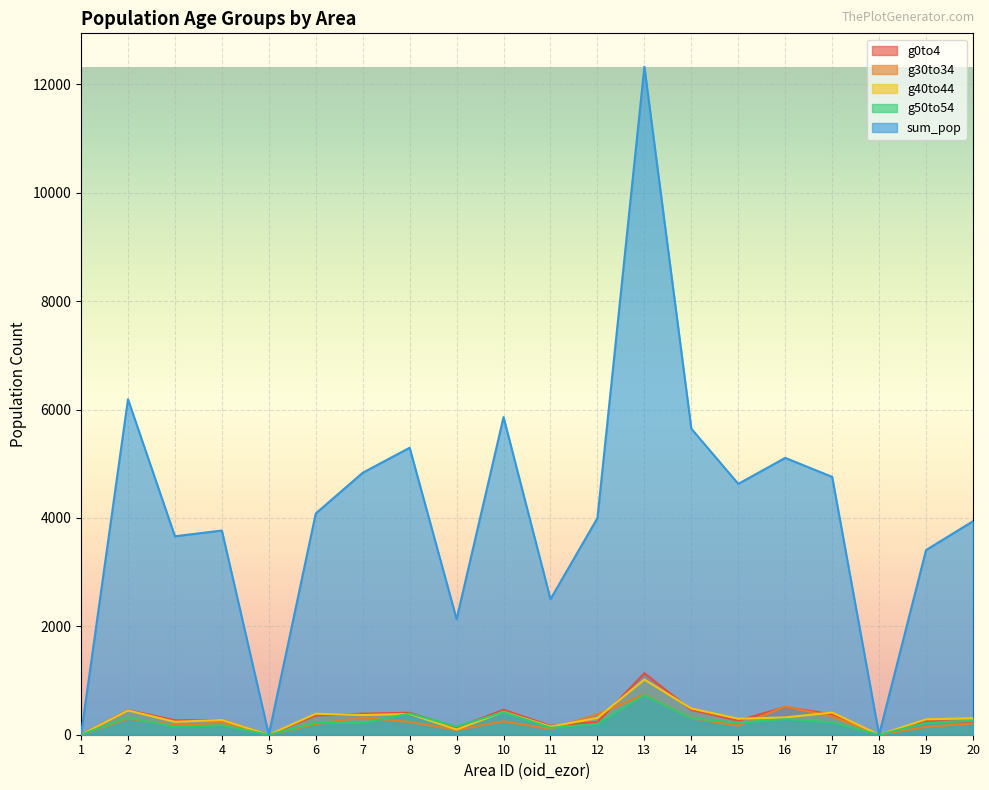

Rank the categories by sum_pop value from lowest to highest.

1, 5, 18, 9, 11, 19, 3, 4, 20, 12, 6, 15, 17, 7, 16, 8, 14, 10, 2, 13